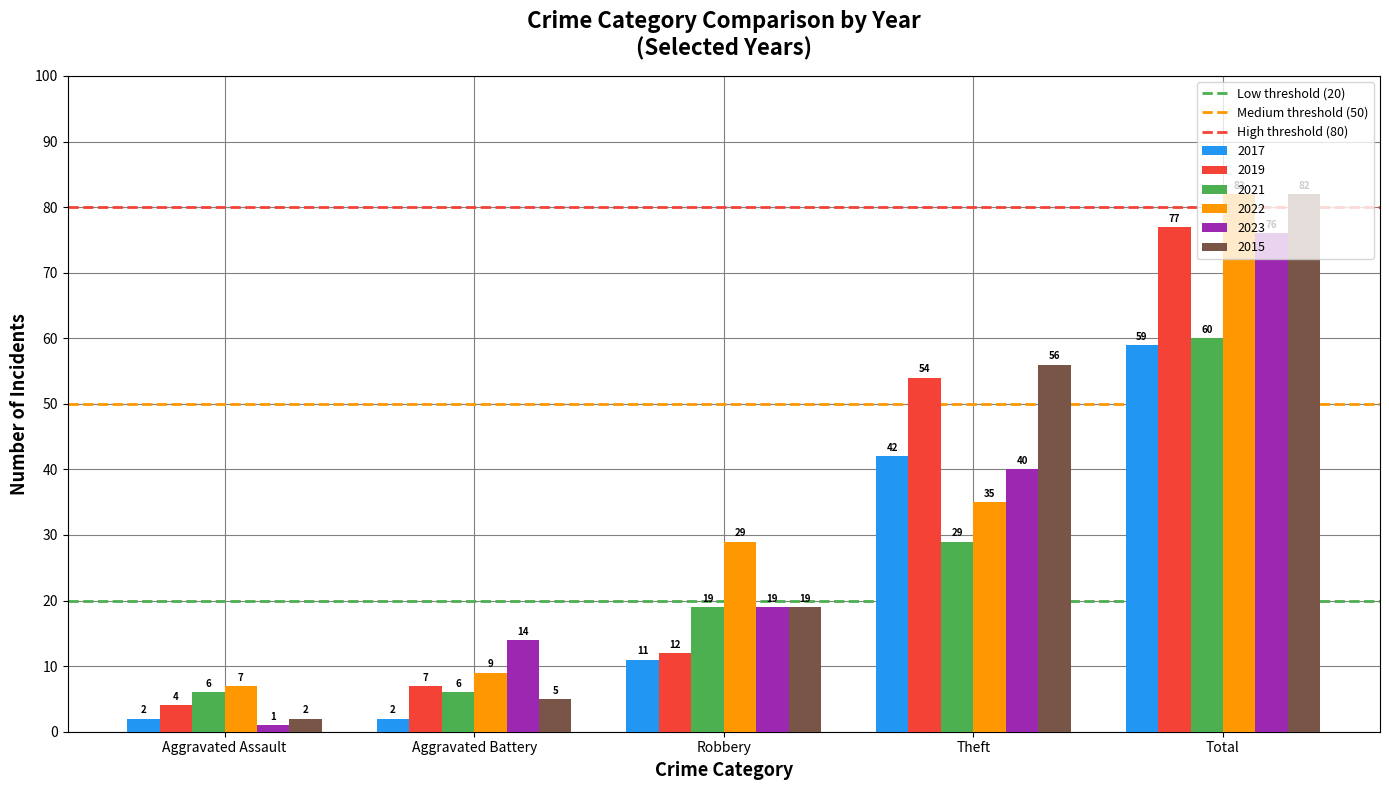

What is the total value across all series at Aggravated Assault?

22